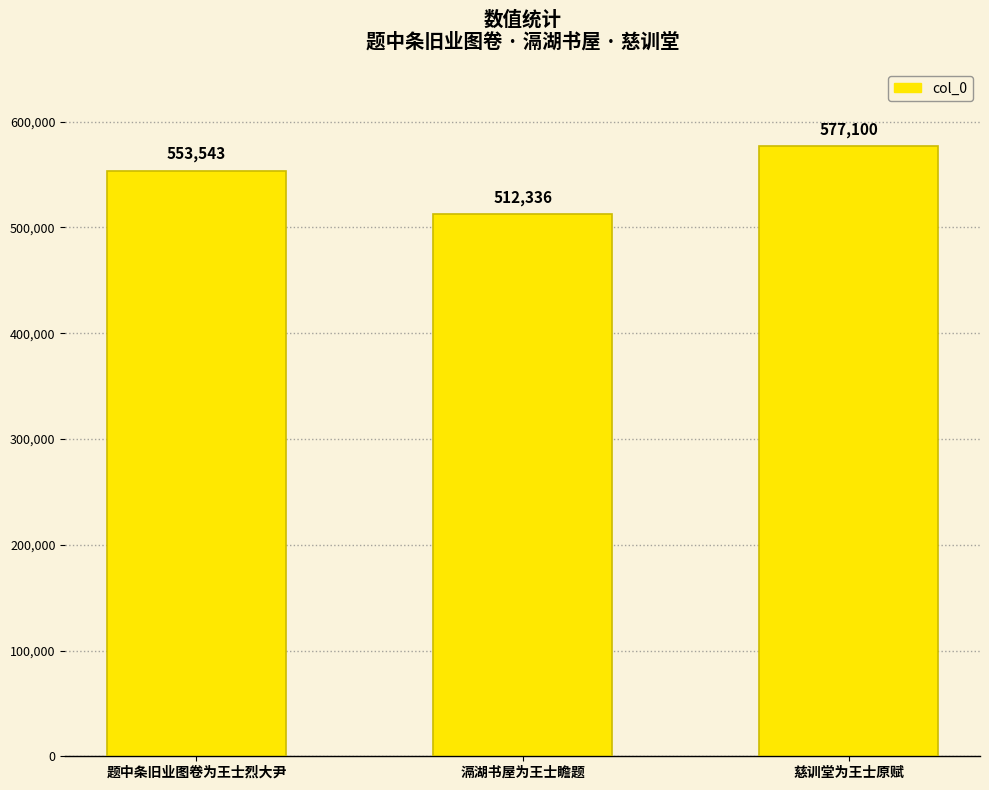

What is the value of the 2nd bar from the left?

512336